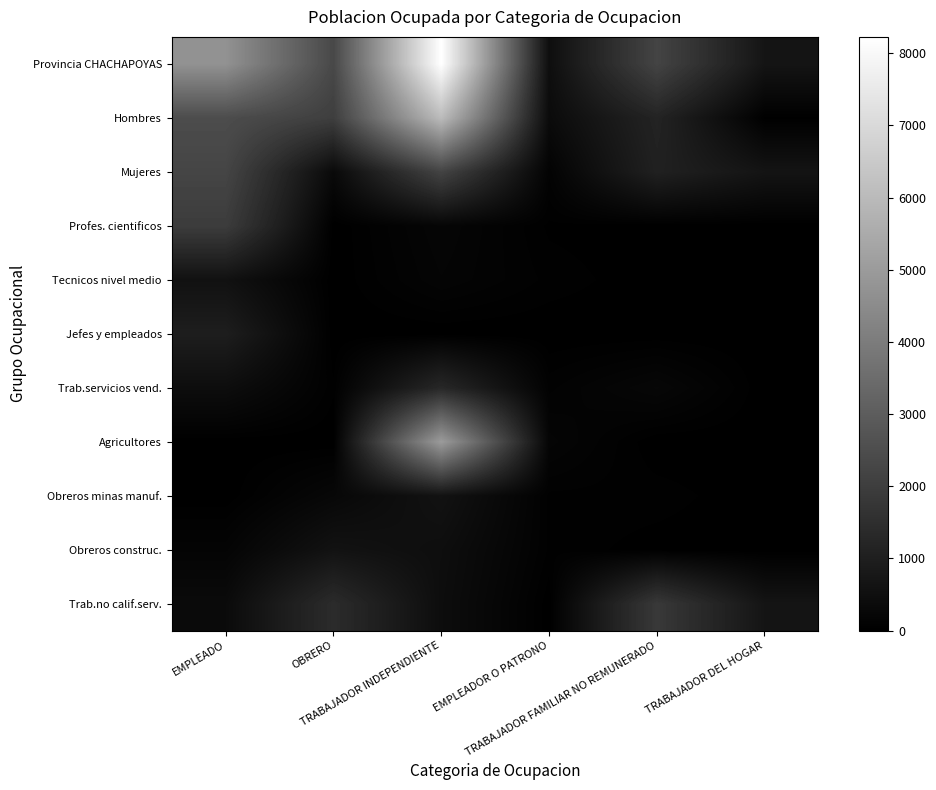

Reading right to left, extract all data points from this chart.

Provincia CHACHAPOYAS: TRABAJADOR DEL HOGAR=664	TRABAJADOR FAMILIAR NO REMUNERADO=2201	EMPLEADOR O PATRONO=467	TRABAJADOR INDEPENDIENTE=8225	OBRERO=2333	EMPLEADO=4699
Hombres: TRABAJADOR DEL HOGAR=19	TRABAJADOR FAMILIAR NO REMUNERADO=1147	EMPLEADOR O PATRONO=363	TRABAJADOR INDEPENDIENTE=6045	OBRERO=2018	EMPLEADO=2466
Mujeres: TRABAJADOR DEL HOGAR=645	TRABAJADOR FAMILIAR NO REMUNERADO=1054	EMPLEADOR O PATRONO=104	TRABAJADOR INDEPENDIENTE=2180	OBRERO=315	EMPLEADO=2233
Profes. cientificos: TRABAJADOR DEL HOGAR=0	TRABAJADOR FAMILIAR NO REMUNERADO=3	EMPLEADOR O PATRONO=24	TRABAJADOR INDEPENDIENTE=193	OBRERO=0	EMPLEADO=1952
Tecnicos nivel medio: TRABAJADOR DEL HOGAR=0	TRABAJADOR FAMILIAR NO REMUNERADO=4	EMPLEADOR O PATRONO=54	TRABAJADOR INDEPENDIENTE=158	OBRERO=0	EMPLEADO=558
Jefes y empleados: TRABAJADOR DEL HOGAR=0	TRABAJADOR FAMILIAR NO REMUNERADO=5	EMPLEADOR O PATRONO=0	TRABAJADOR INDEPENDIENTE=1	OBRERO=0	EMPLEADO=965
Trab.servicios vend.: TRABAJADOR DEL HOGAR=0	TRABAJADOR FAMILIAR NO REMUNERADO=230	EMPLEADOR O PATRONO=86	TRABAJADOR INDEPENDIENTE=1277	OBRERO=38	EMPLEADO=434
Agricultores: TRABAJADOR DEL HOGAR=0	TRABAJADOR FAMILIAR NO REMUNERADO=0	EMPLEADOR O PATRONO=176	TRABAJADOR INDEPENDIENTE=5002	OBRERO=0	EMPLEADO=3
Obreros minas manuf.: TRABAJADOR DEL HOGAR=0	TRABAJADOR FAMILIAR NO REMUNERADO=52	EMPLEADOR O PATRONO=55	TRABAJADOR INDEPENDIENTE=588	OBRERO=254	EMPLEADO=0
Obreros construc.: TRABAJADOR DEL HOGAR=0	TRABAJADOR FAMILIAR NO REMUNERADO=12	EMPLEADOR O PATRONO=57	TRABAJADOR INDEPENDIENTE=453	OBRERO=593	EMPLEADO=151
Trab.no calif.serv.: TRABAJADOR DEL HOGAR=664	TRABAJADOR FAMILIAR NO REMUNERADO=1827	EMPLEADOR O PATRONO=5	TRABAJADOR INDEPENDIENTE=425	OBRERO=1410	EMPLEADO=349